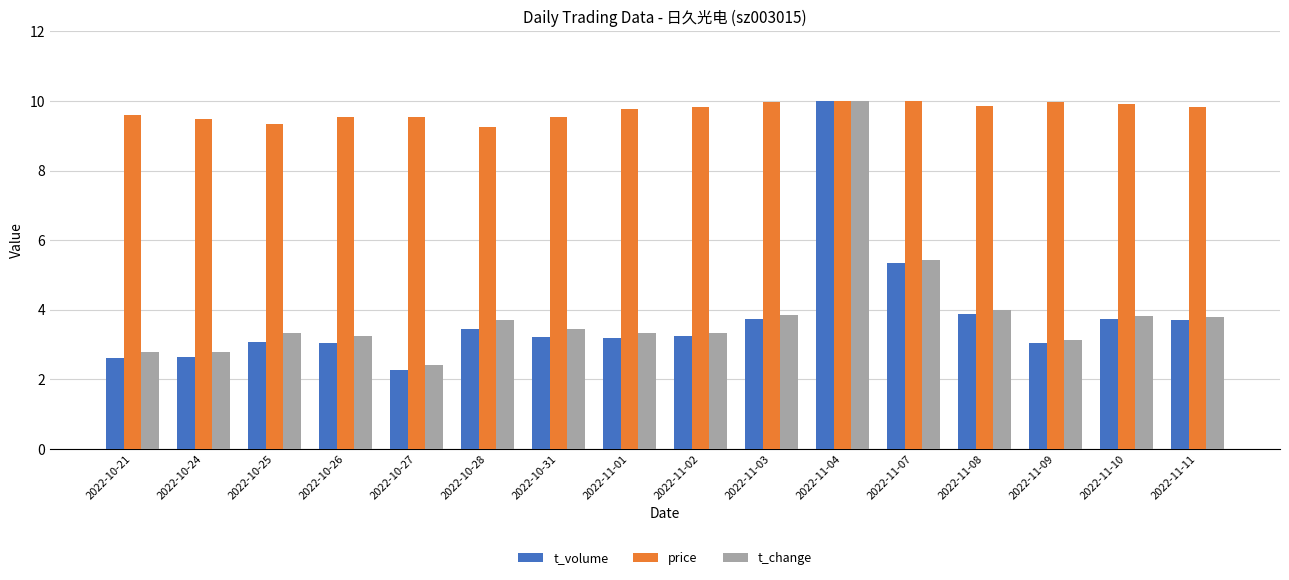

At which category is the sum across all series the highest?

2022-11-04